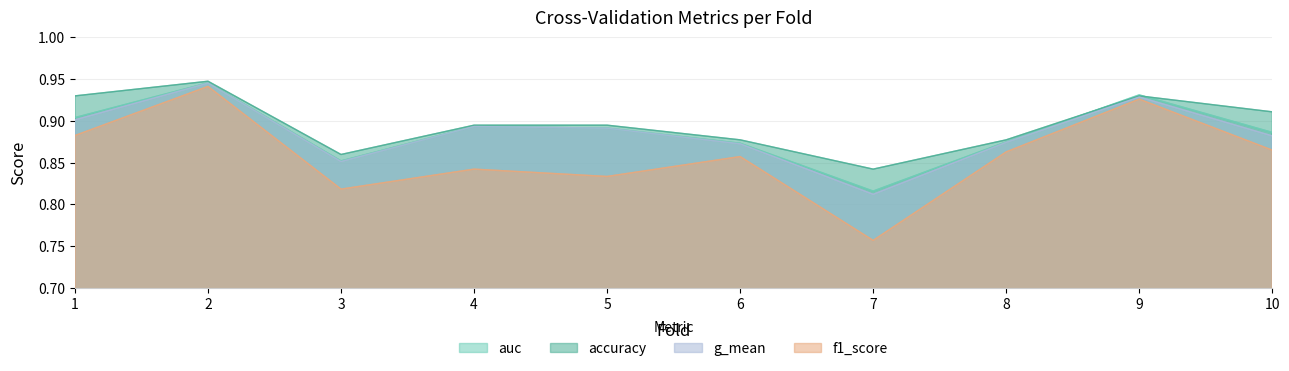

How many distinct data groups are displayed?

4